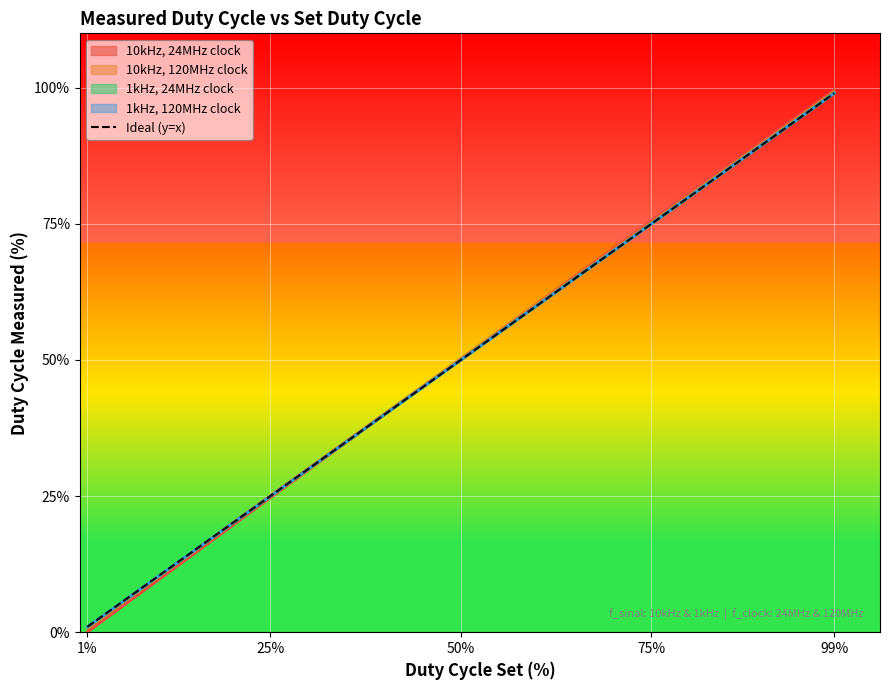

Reading left to right, extract all data points from this chart.

1%=1	25%=25	50%=50	75%=75	99%=99